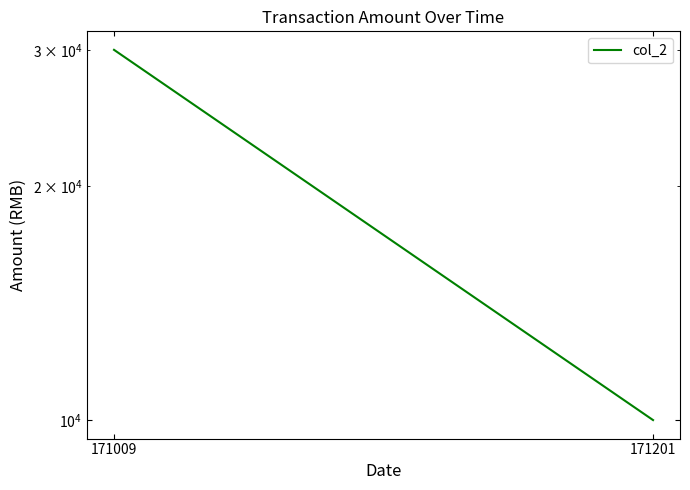

Approximately how many times larger is the value at 171201 compared to 171009?

0.3